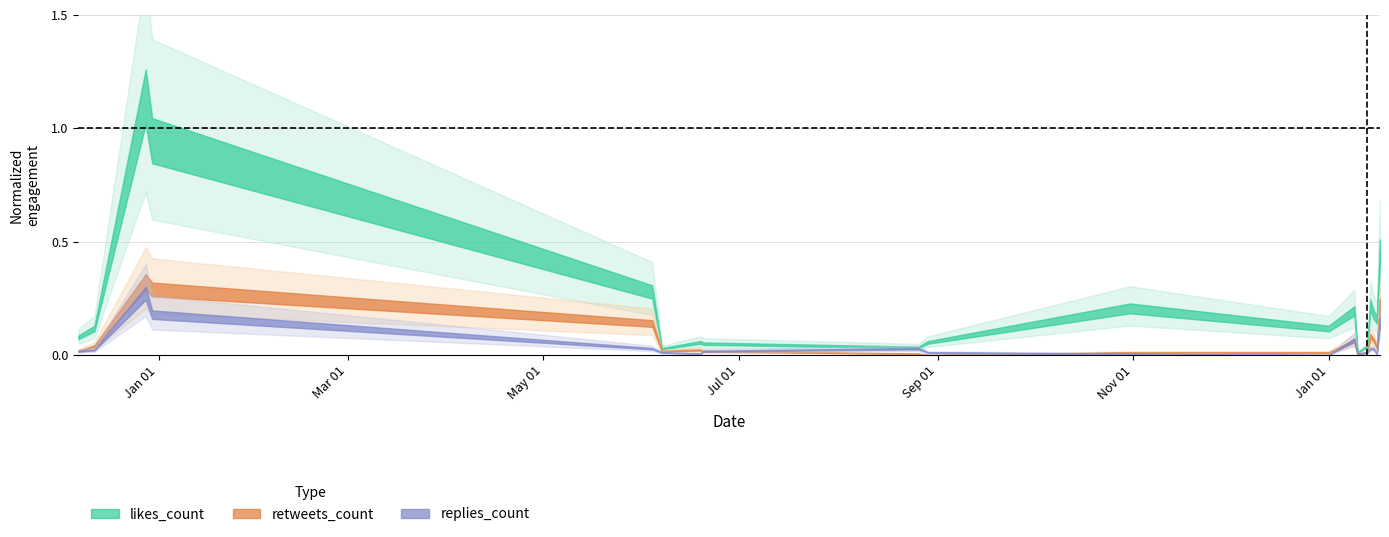

True or false: replies_count has a value of 0.0 at 2019-08-26.

True